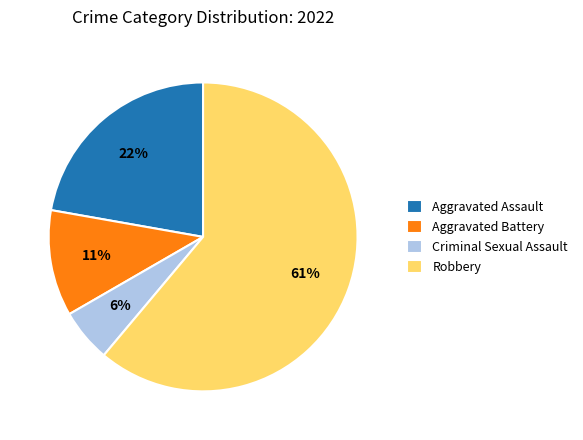

To the nearest percent, what percentage of the pie is Aggravated Assault?

22%